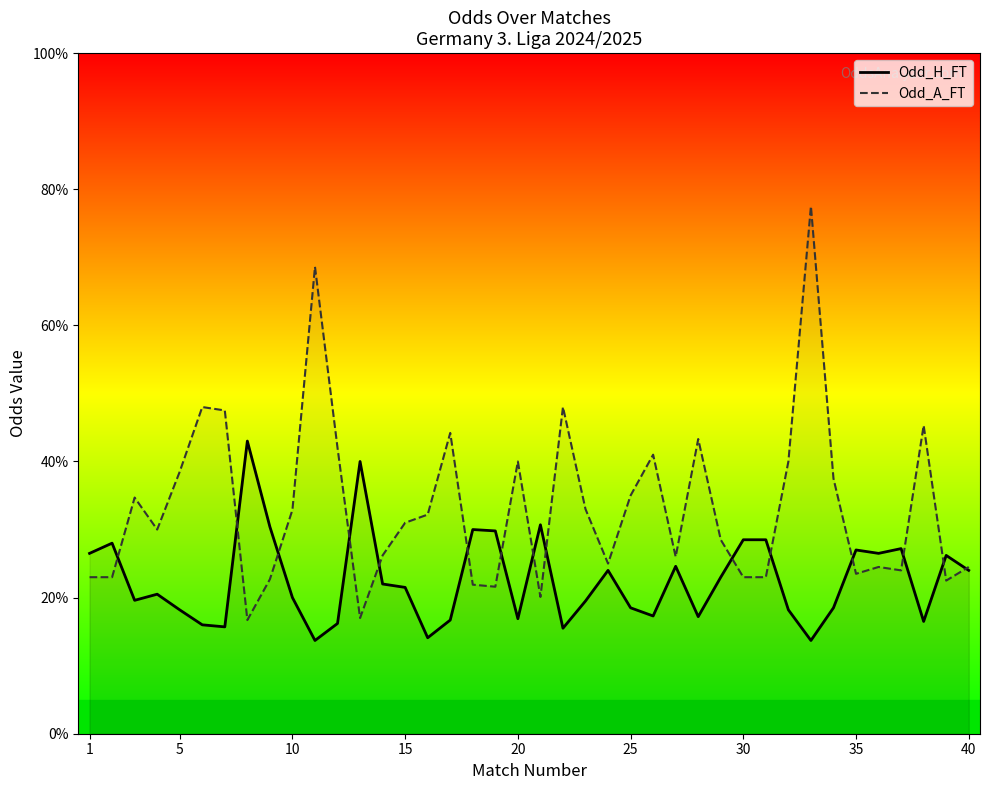

What is the total value across all series at 15?

5.0